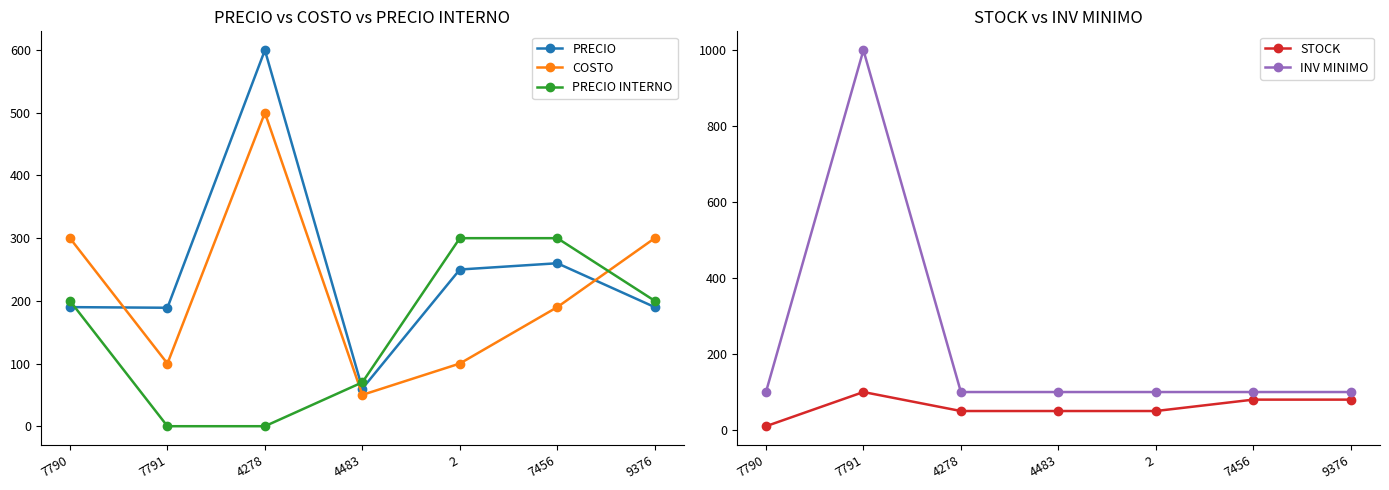

True or false: STOCK has a value of 50 at 4278.

True